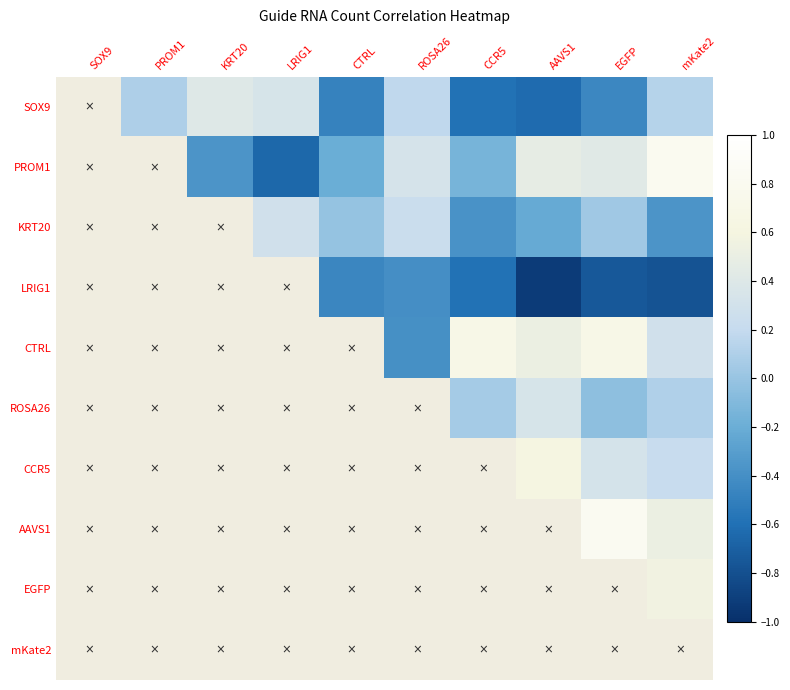

Rank the series at CCR5 from lowest to highest value.

SOX9, LRIG1, KRT20, PROM1, ROSA26, CTRL, CCR5, AAVS1, EGFP, mKate2